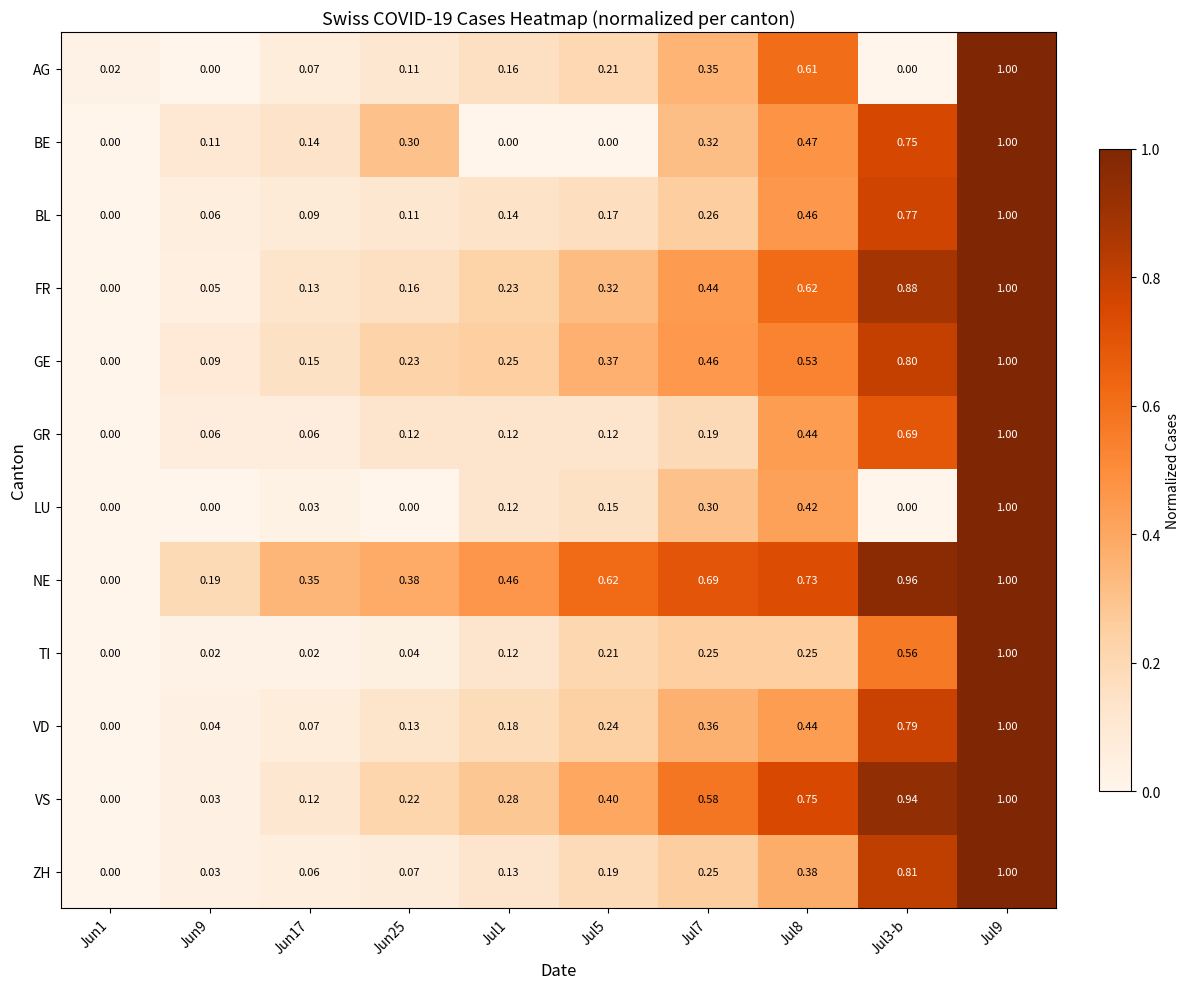

Is the value of BL at Jul1 greater than the value of GE at Jun25?

No